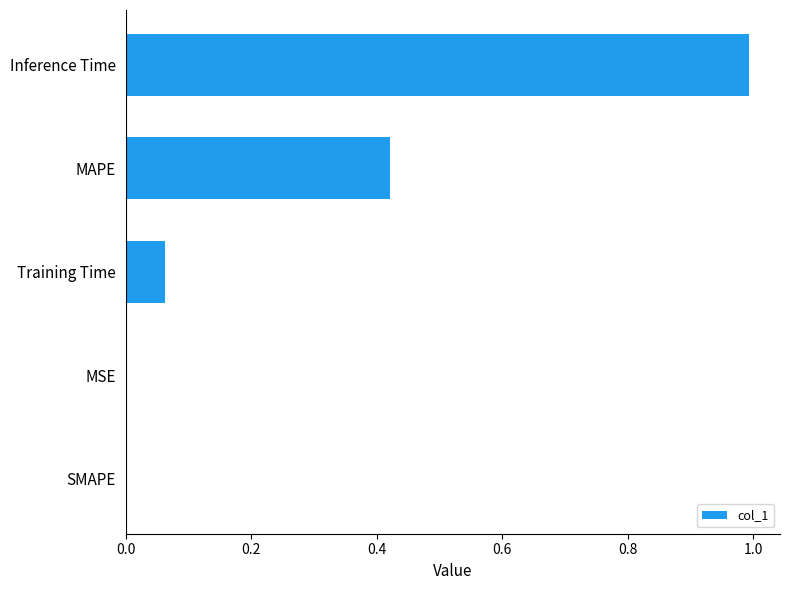

What is the sum of all values?

1.5